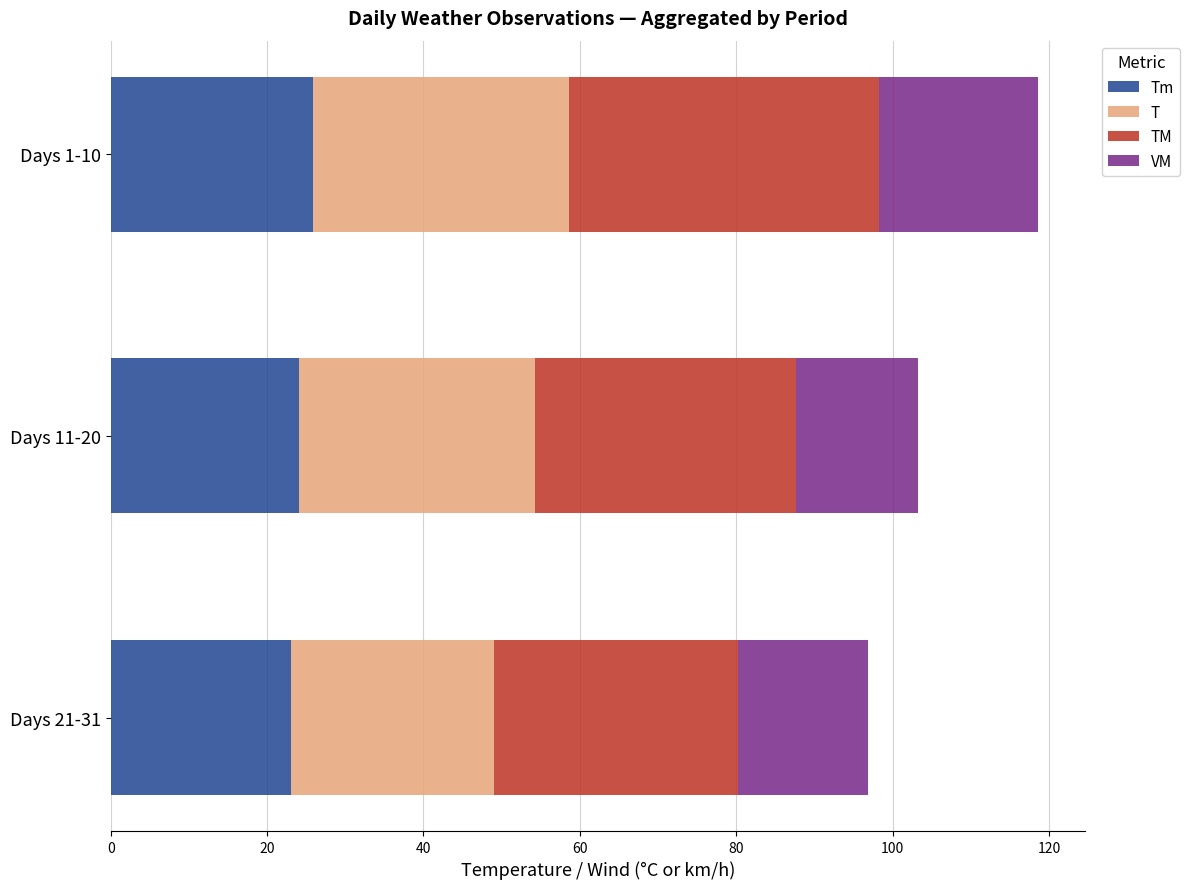

What is the total value across all series at Days 21-31?

96.8